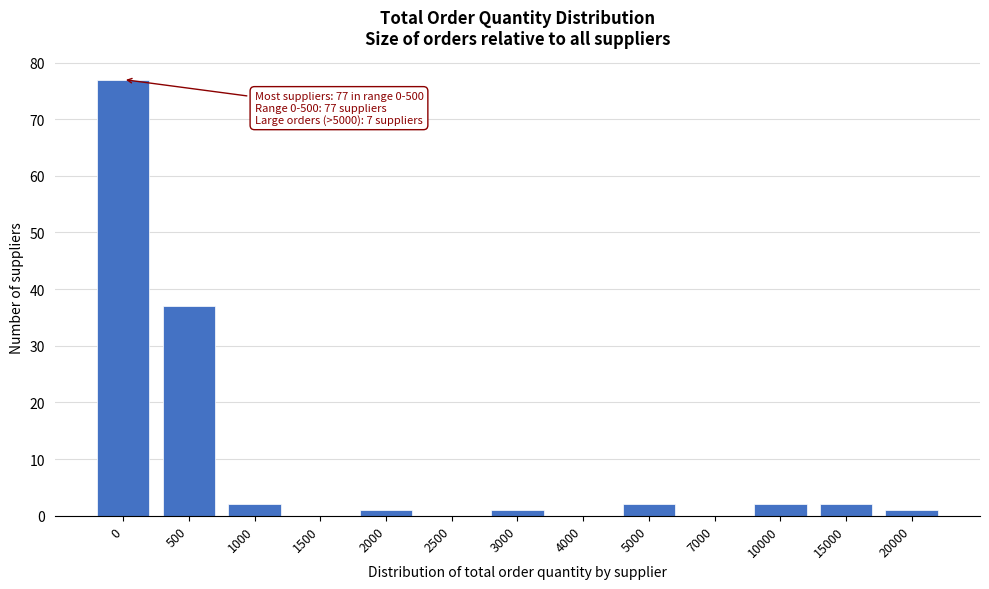

Reading right to left, transcribe all the data shown in this chart.

20000=1	15000=2	10000=2	7000=0	5000=2	4000=0	3000=1	2500=0	2000=1	1500=0	1000=2	500=37	0=77